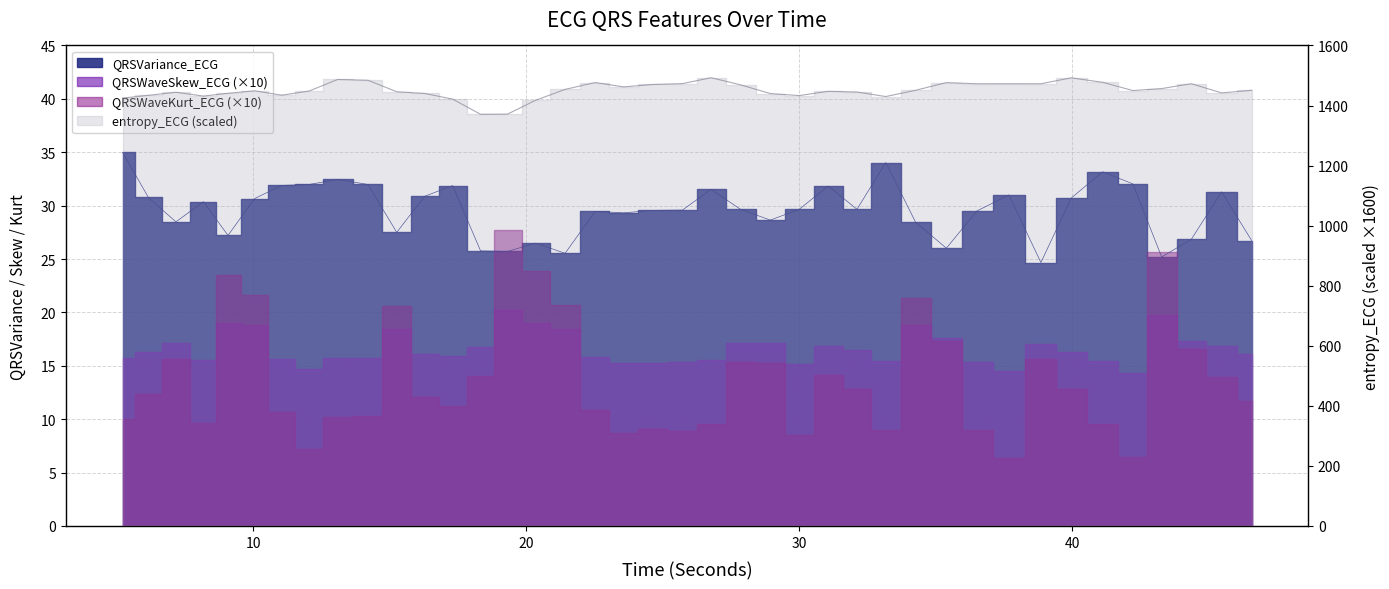

How many data points does each series have?

40